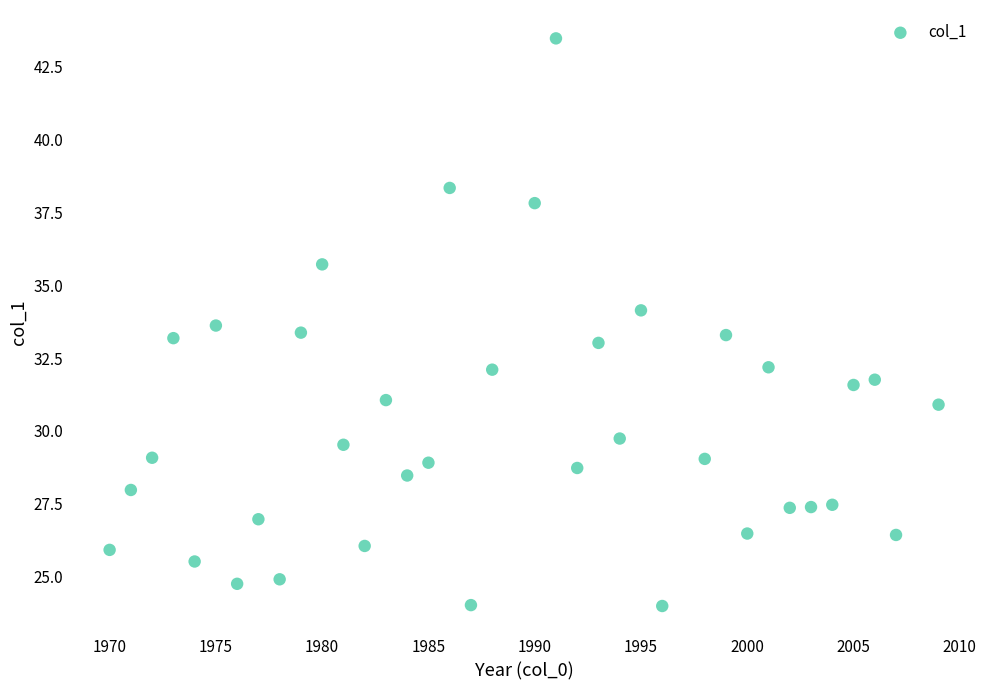

What is the range of Y values (max minus min)?

19.5